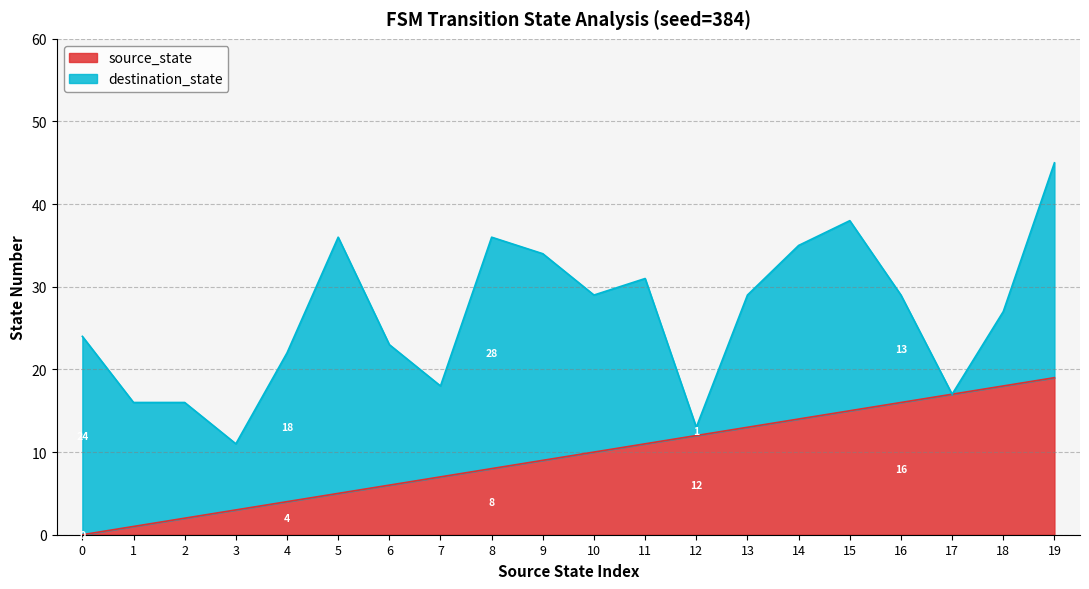

The chart shows a value of 17 at 17. True or false?

True